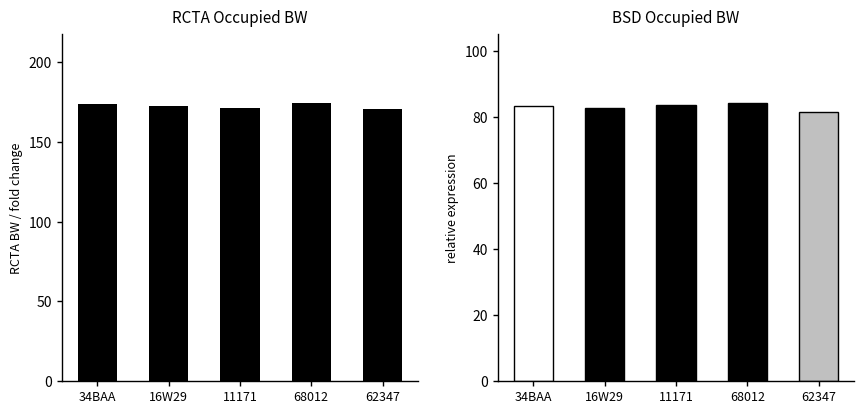

Count the number of values greater than 172.

3